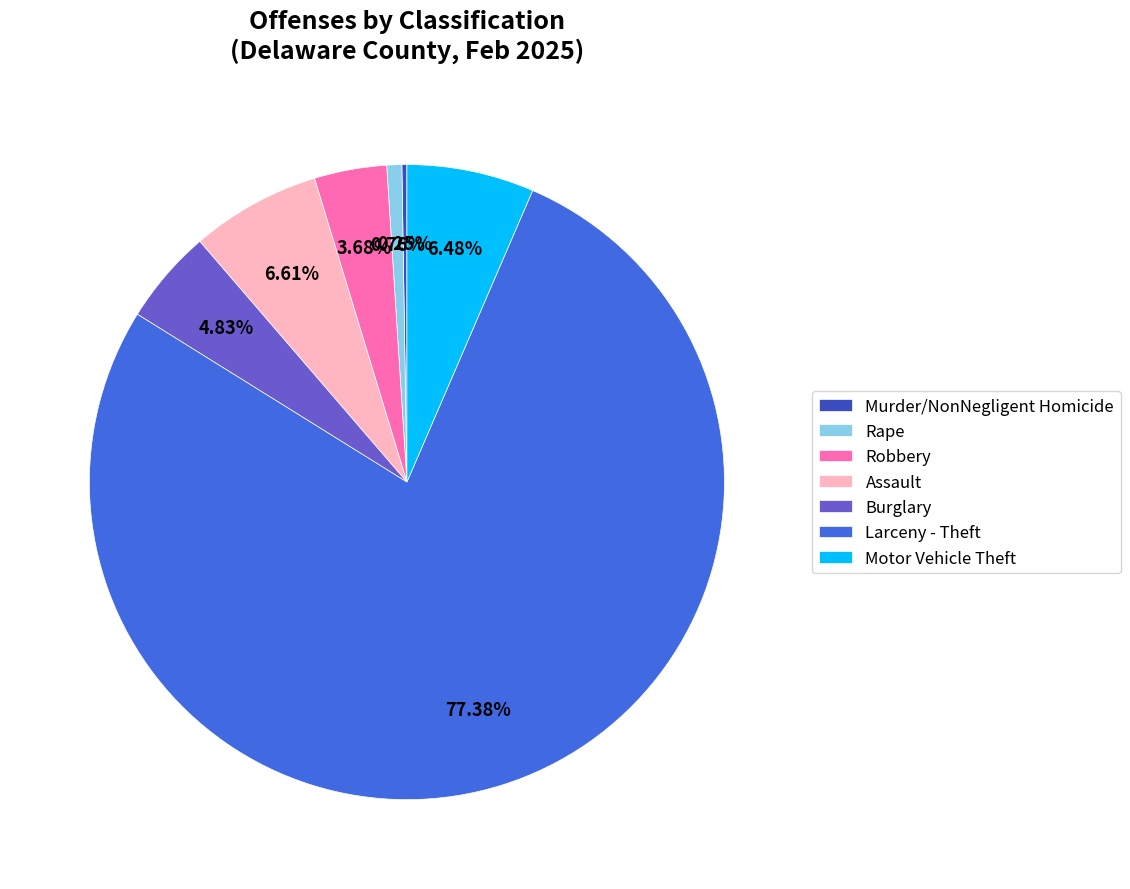

Do Motor Vehicle Theft and Assault together represent more than half of the pie?

No